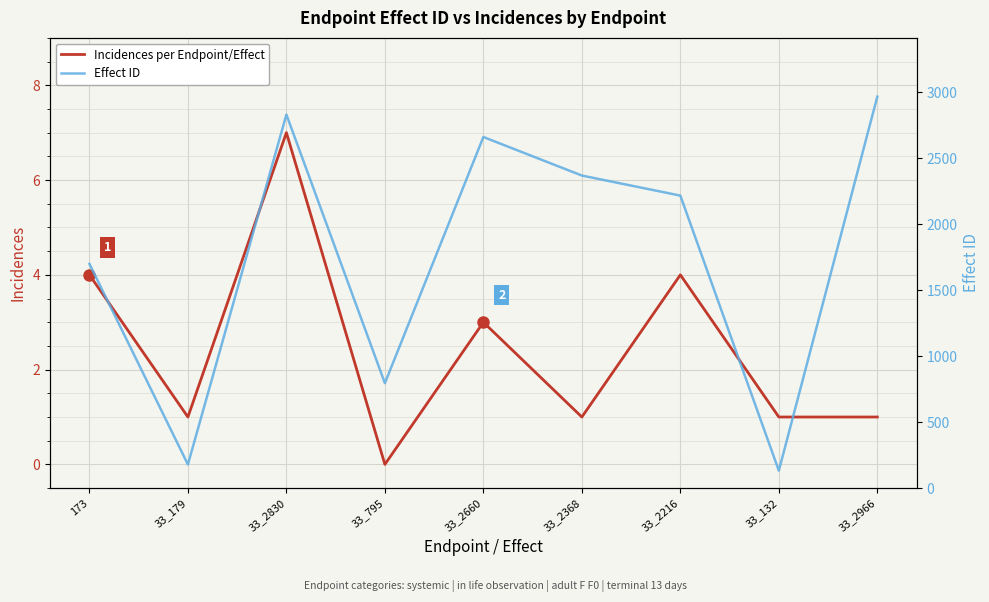

Read the Effect ID value at 33_2966.

2966